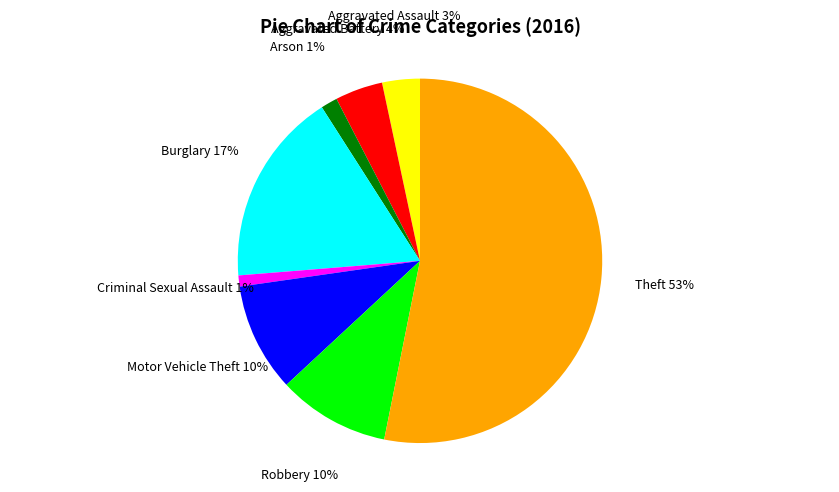

Is it true that Theft is 47% of the pie?

False